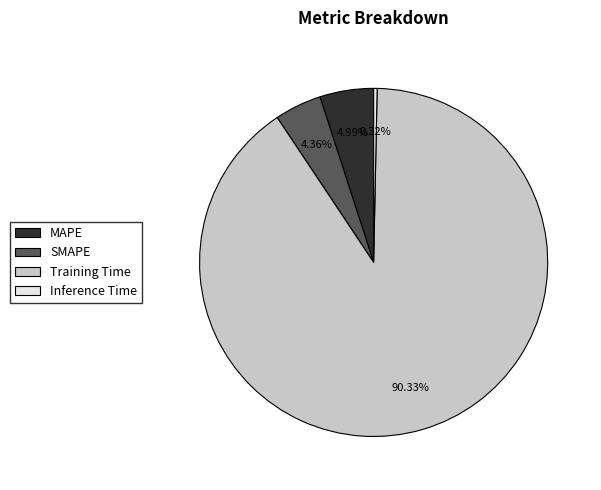

What is the largest slice in the pie chart?

Training Time